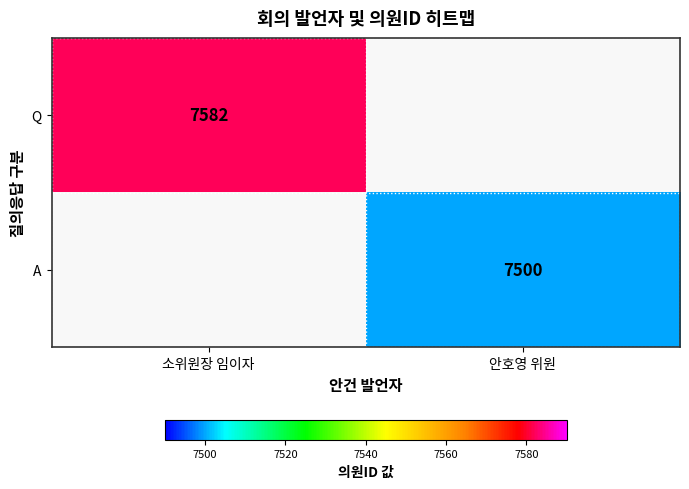

True or false: Q has a value of 7582 at 소위원장 임이자.

True